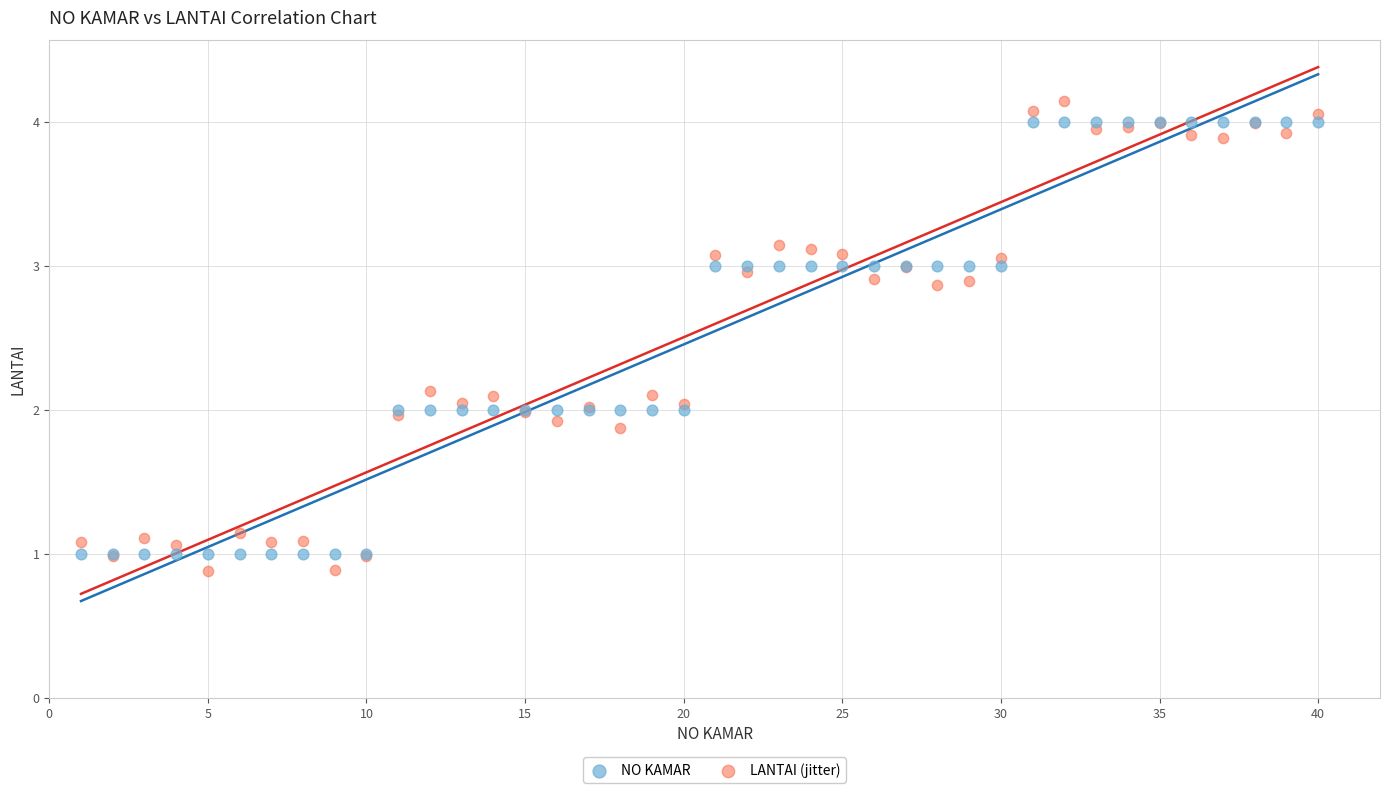

What are all the series names shown in the legend?

NO KAMAR, LANTAI (jitter)